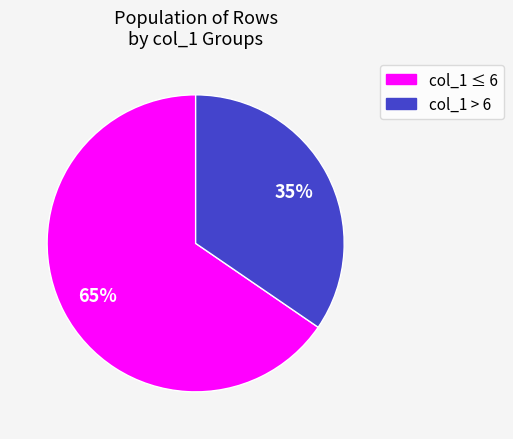

To the nearest percent, what is the average slice percentage?

50%